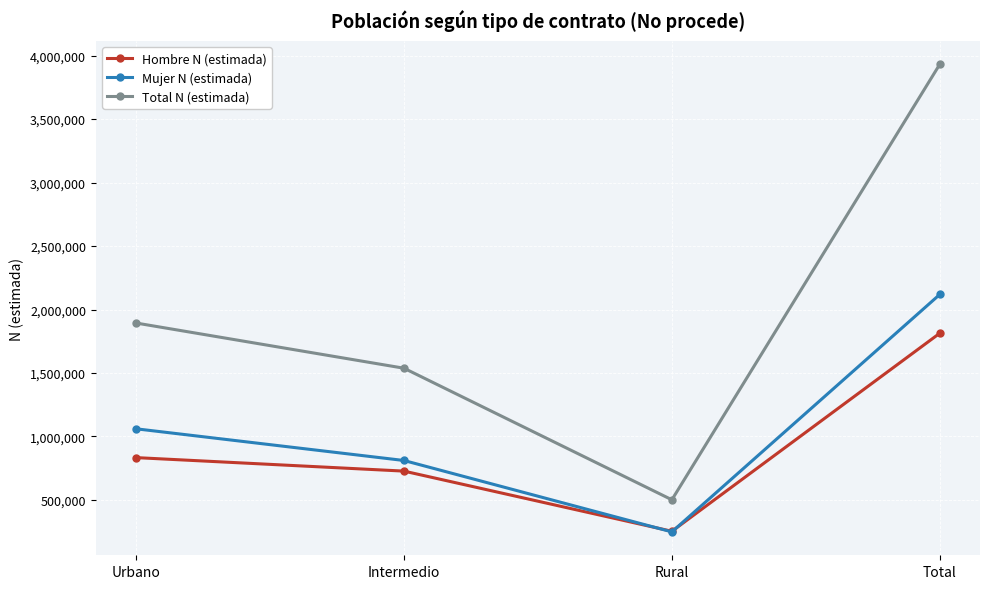

Where is the first local minimum for Hombre N (estimada)?

Rural